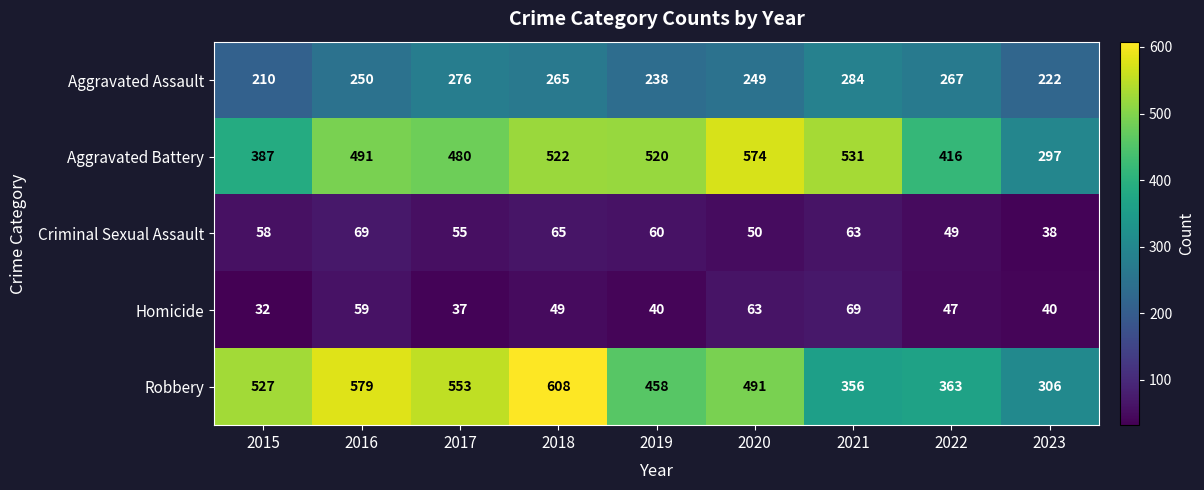

Read the Robbery value at 2021, to the nearest 5.

355